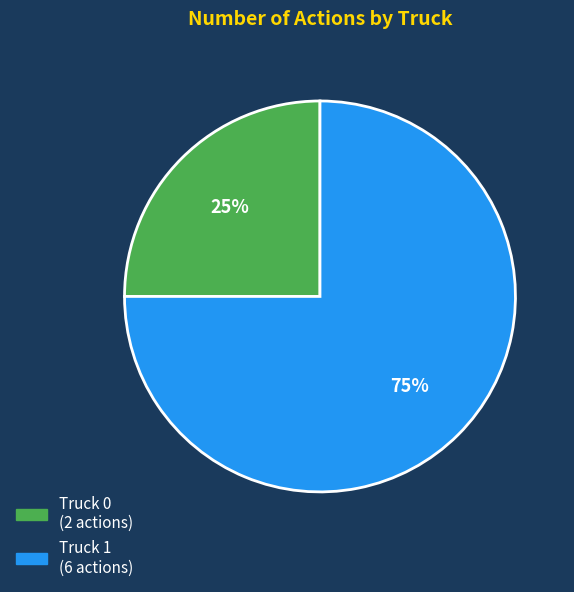

To the nearest percent, what percentage of the pie is Truck 0?

25%